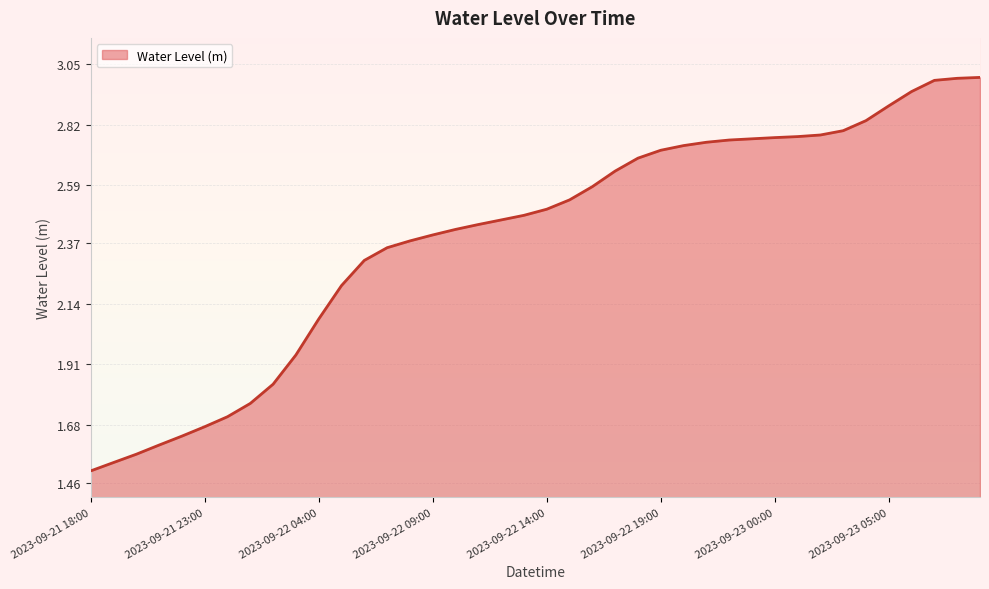

How many lines are shown in the chart?

1